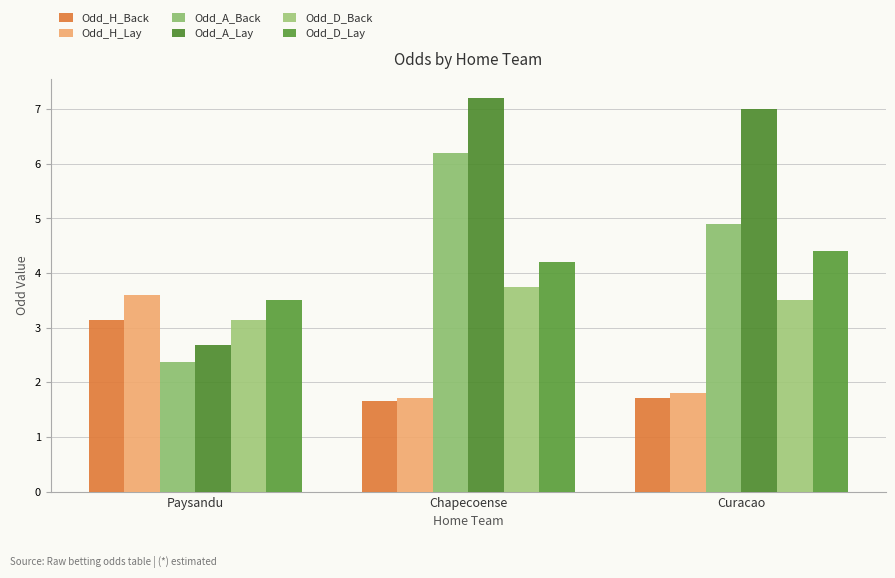

Between Chapecoense and Curacao, which is larger?

Curacao